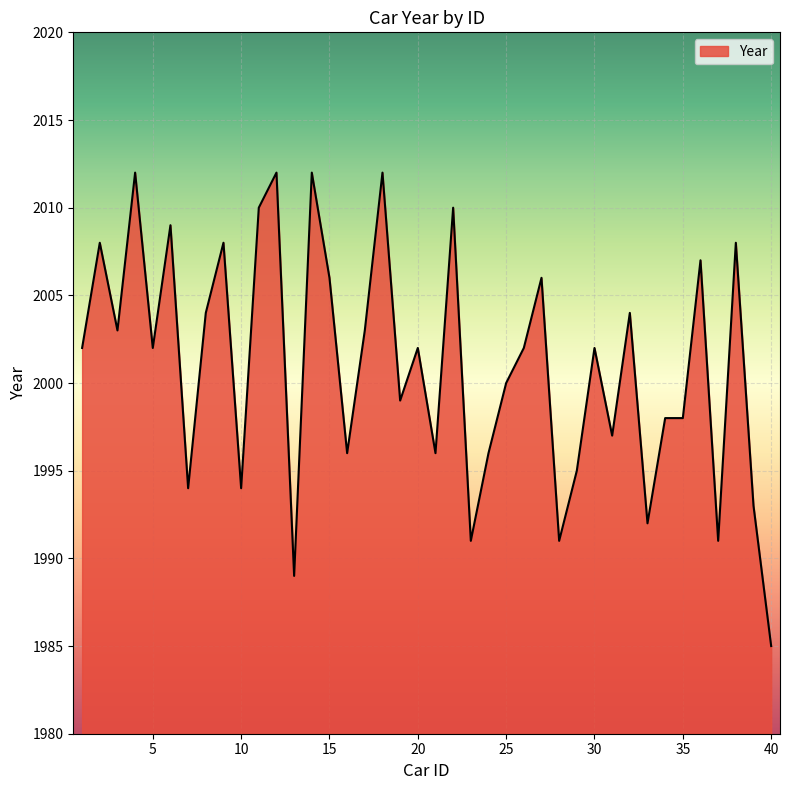

What is the greatest value displayed?

2012